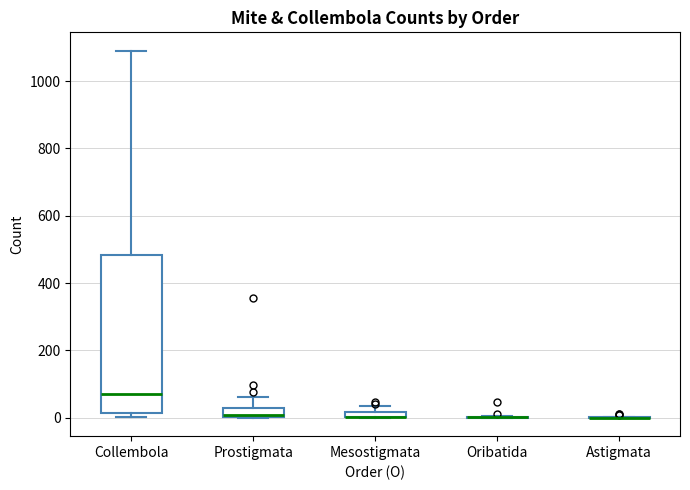

Comparing the boxes themselves (not the whiskers), which one is the tallest?

Collembola